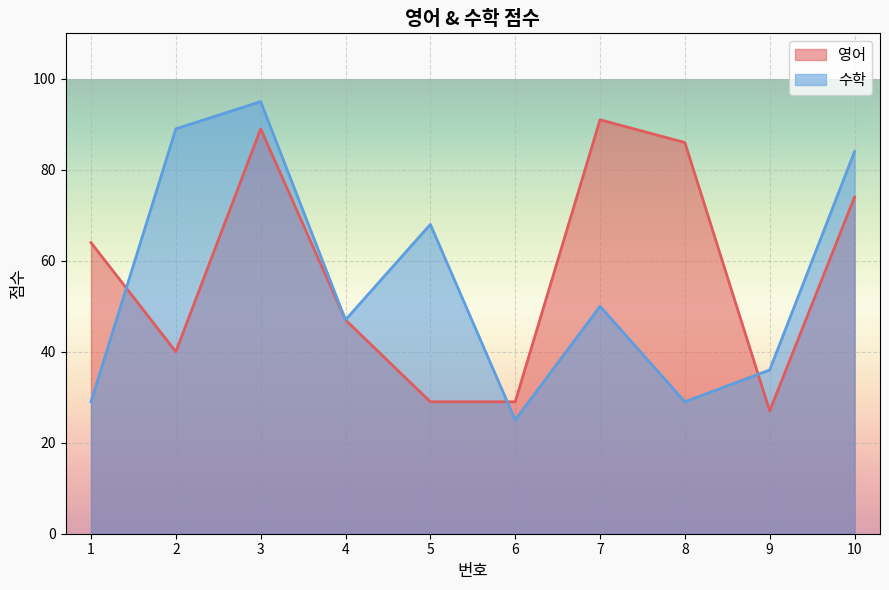

How many data points does each series have?

10